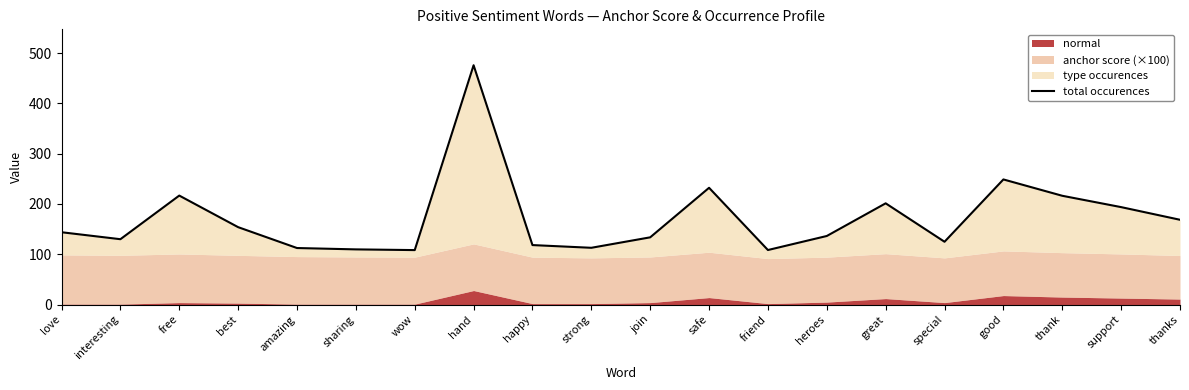

What position from the left is interesting?

2